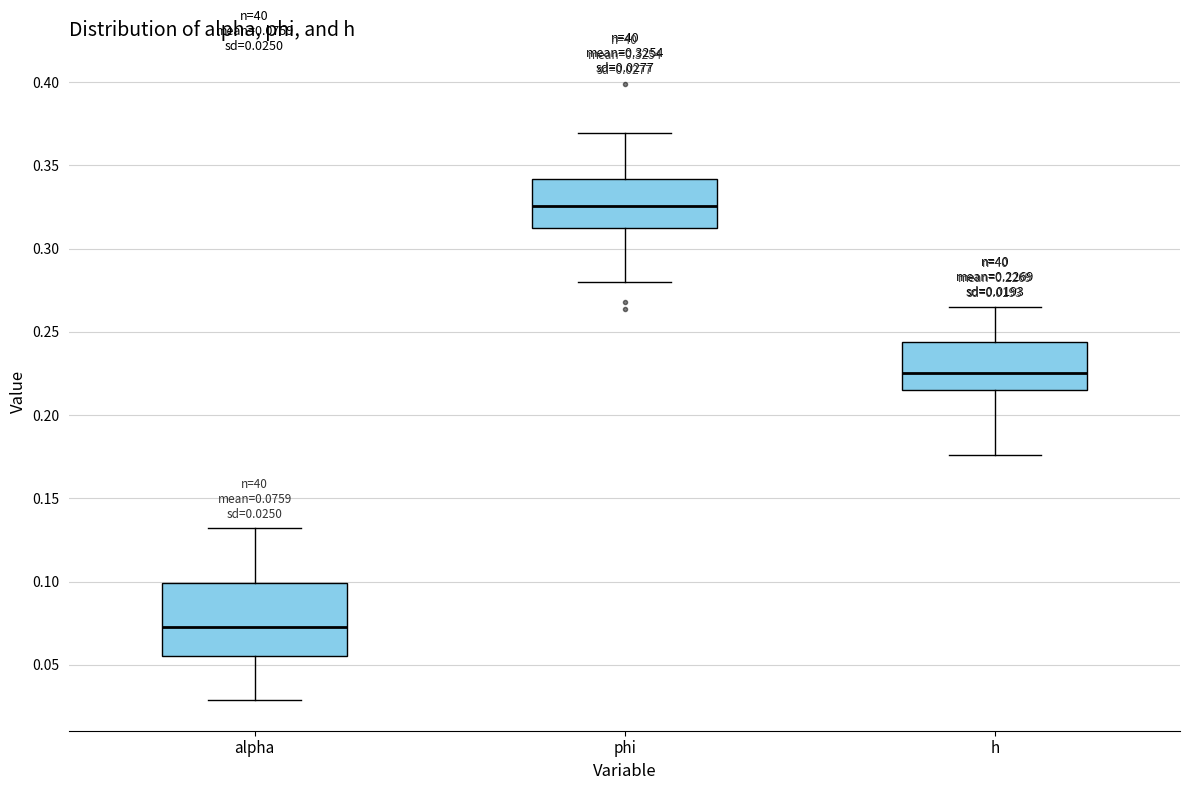

Which box has the lowest median line?

alpha